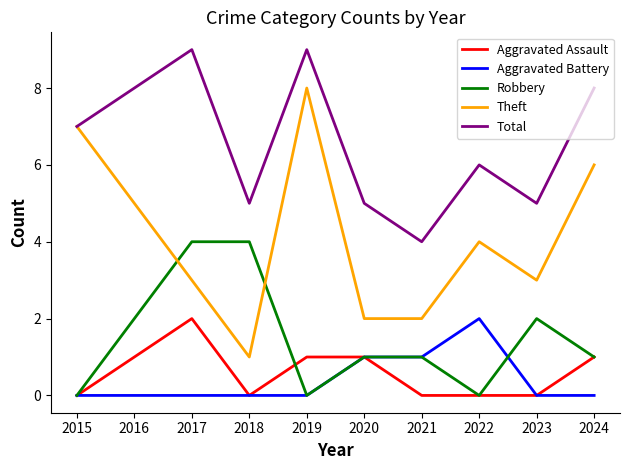

What is the average value of the Robbery series?

2